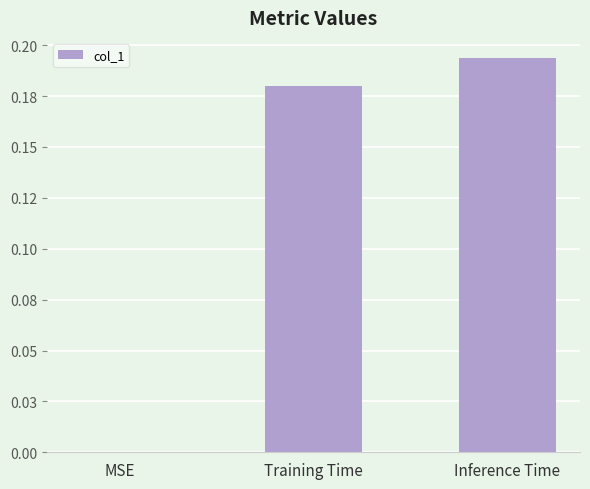

Rank the categories by value from lowest to highest.

MSE, Training Time, Inference Time